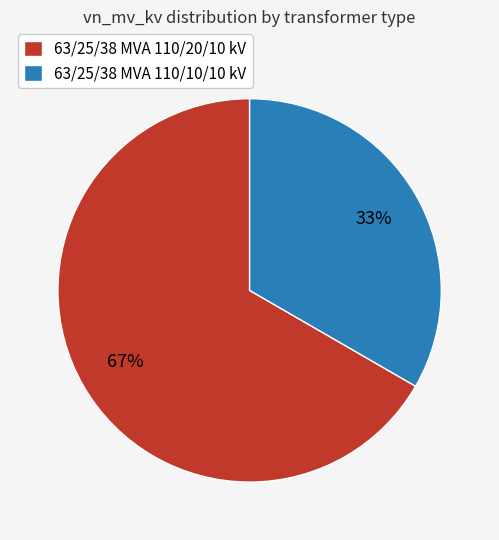

What is the smallest slice in the pie chart?

63/25/38 MVA 110/10/10 kV